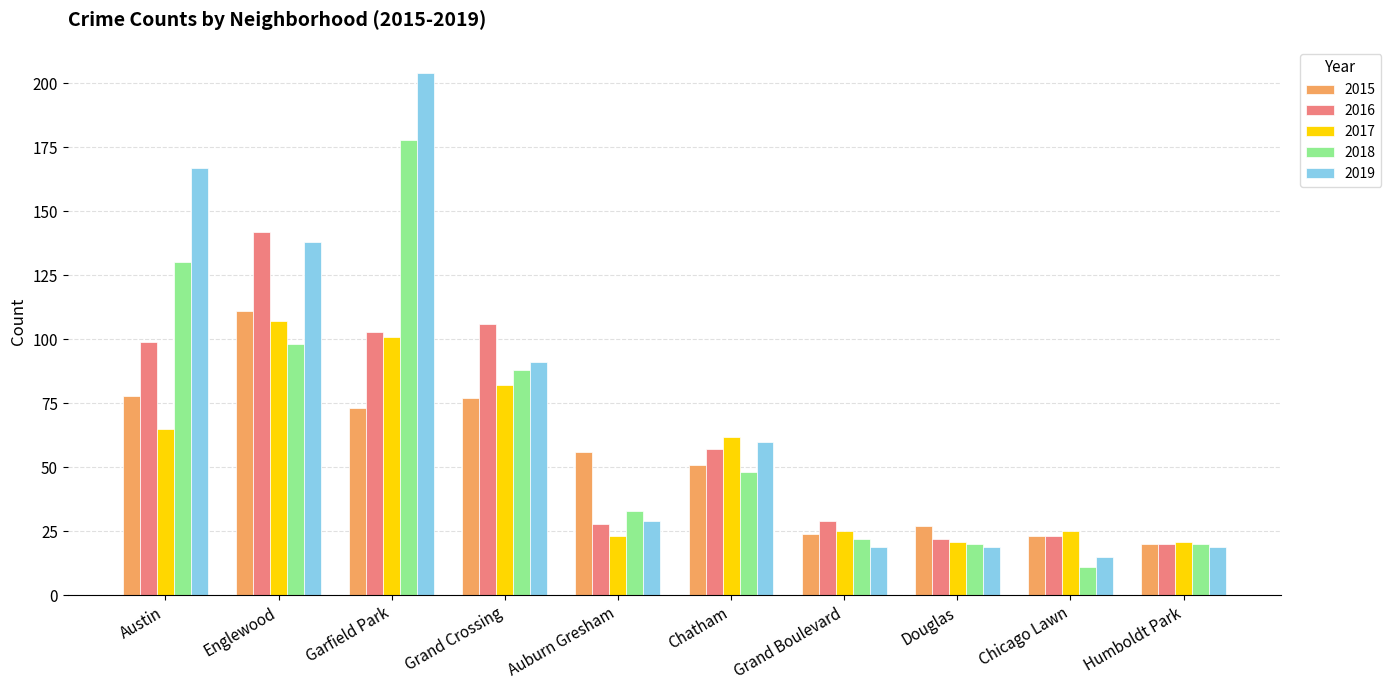

Reading left to right, what are all the values shown in this chart?

2015: Austin=78	Englewood=111	Garfield Park=73	Grand Crossing=77	Auburn Gresham=56	Chatham=51	Grand Boulevard=24	Douglas=27	Chicago Lawn=23	Humboldt Park=20
2016: Austin=99	Englewood=142	Garfield Park=103	Grand Crossing=106	Auburn Gresham=28	Chatham=57	Grand Boulevard=29	Douglas=22	Chicago Lawn=23	Humboldt Park=20
2017: Austin=65	Englewood=107	Garfield Park=101	Grand Crossing=82	Auburn Gresham=23	Chatham=62	Grand Boulevard=25	Douglas=21	Chicago Lawn=25	Humboldt Park=21
2018: Austin=130	Englewood=98	Garfield Park=178	Grand Crossing=88	Auburn Gresham=33	Chatham=48	Grand Boulevard=22	Douglas=20	Chicago Lawn=11	Humboldt Park=20
2019: Austin=167	Englewood=138	Garfield Park=204	Grand Crossing=91	Auburn Gresham=29	Chatham=60	Grand Boulevard=19	Douglas=19	Chicago Lawn=15	Humboldt Park=19